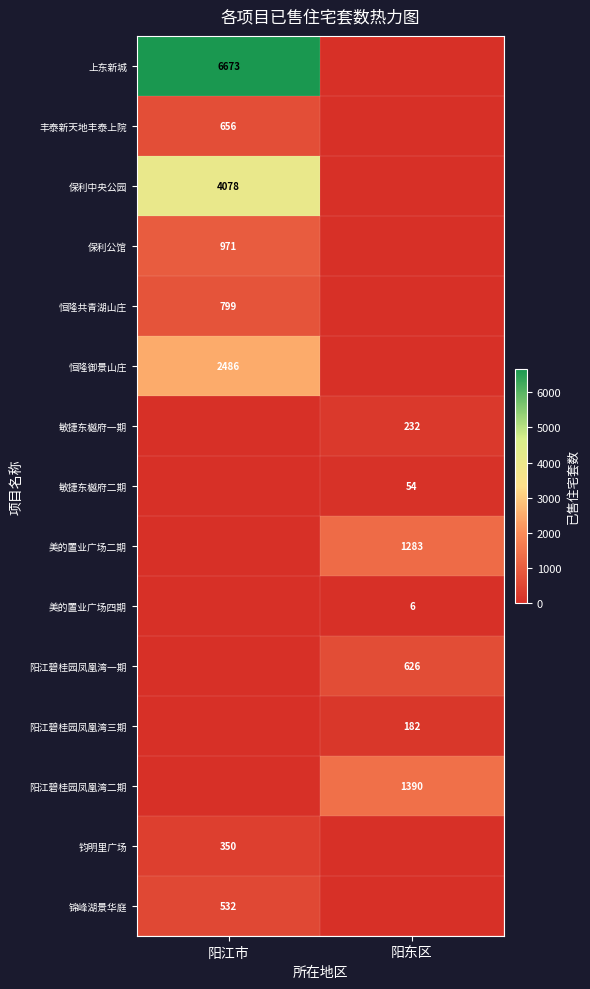

The value of 阳江碧桂园凤凰湾三期 at 阳东区 is 308. True or false?

False